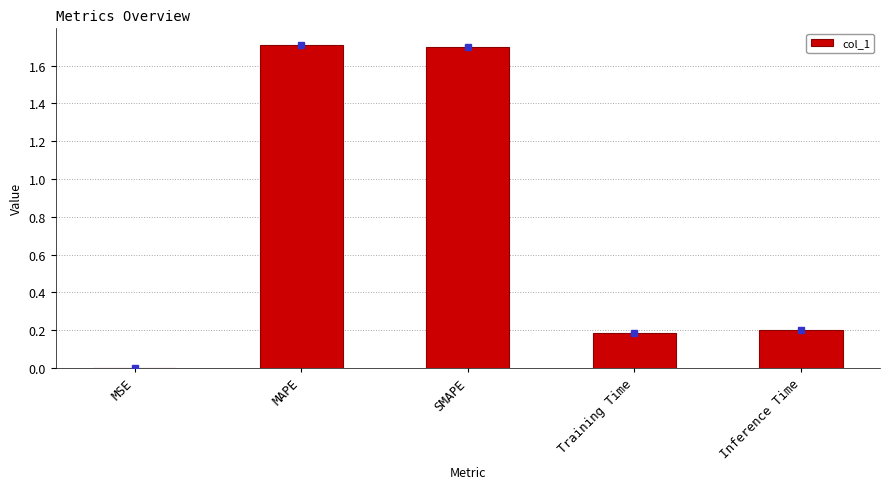

What is the sum of all values?

3.8